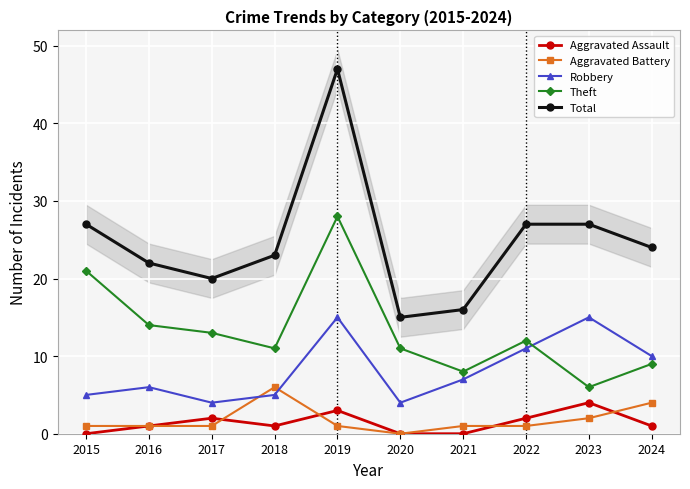

What is the spread (max minus min) of values at 2022?

26